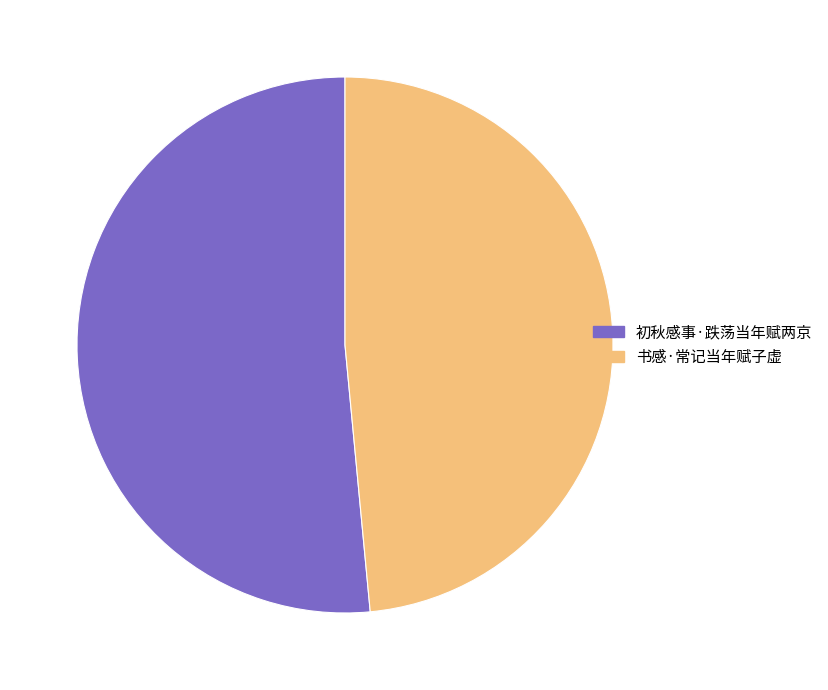

What is the largest slice in the pie chart?

初秋感事·跌荡当年赋两京